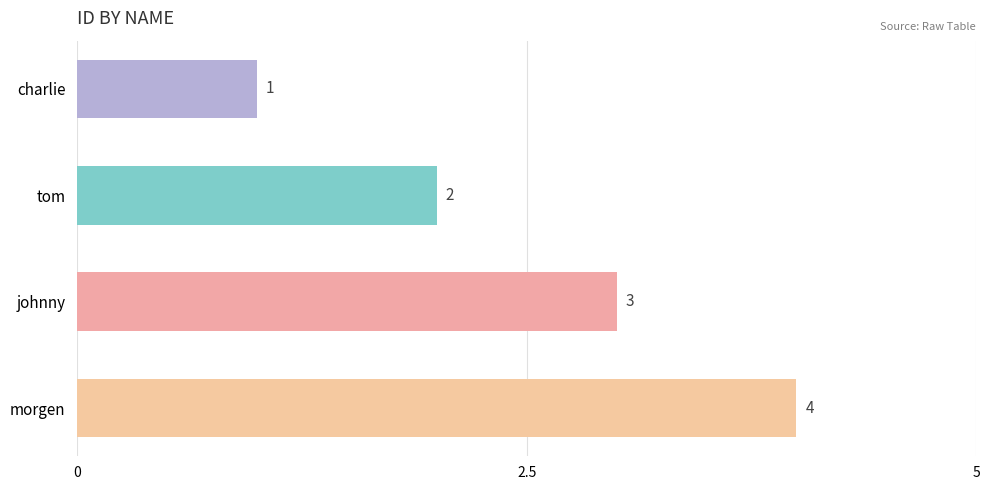

What is the difference between the second highest and minimum values?

2